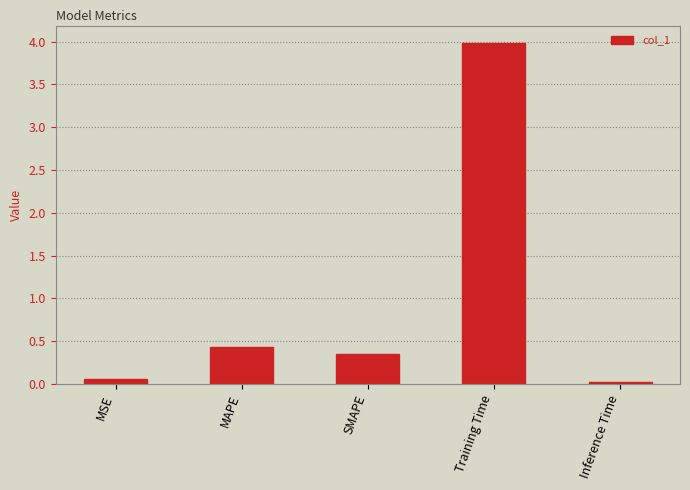

Between Inference Time and Training Time, which is larger?

Training Time